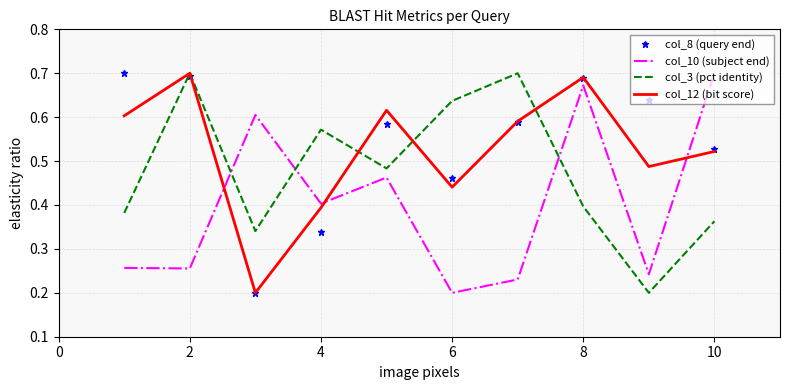

After their last crossing, which series has the higher values: col_10 (subject end) or col_3 (pct identity)?

col_10 (subject end)